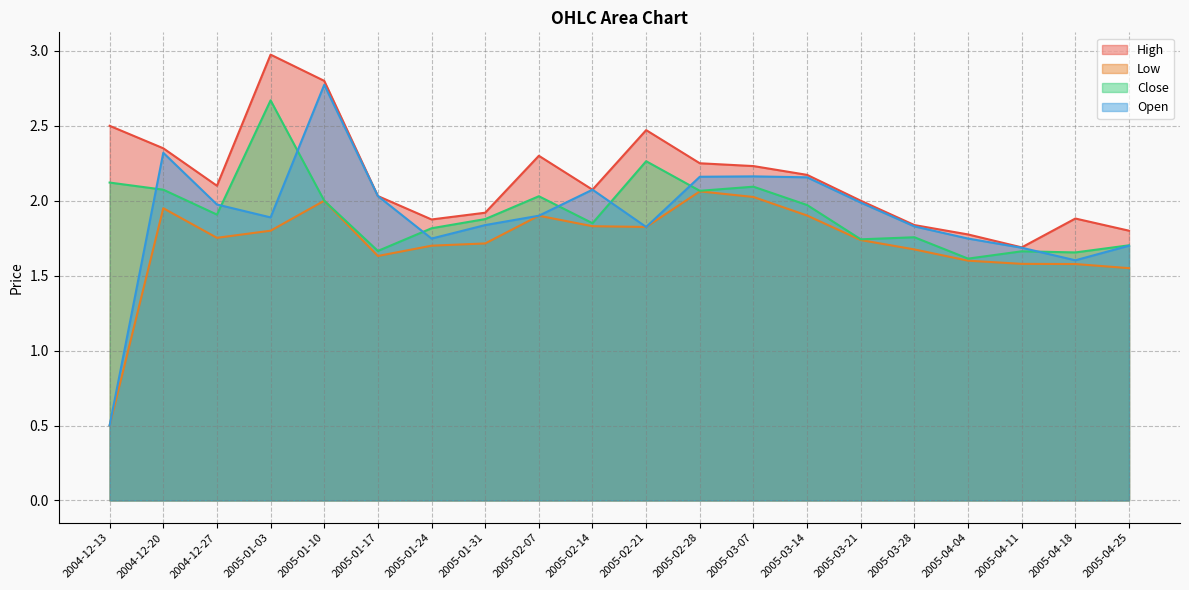

What is the label of the 10th point from the right?

2005-02-21